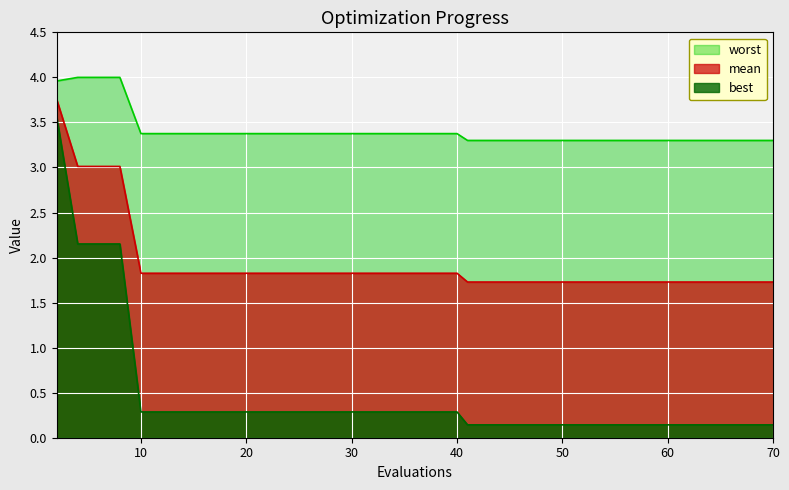

How many data points does each series have?

40